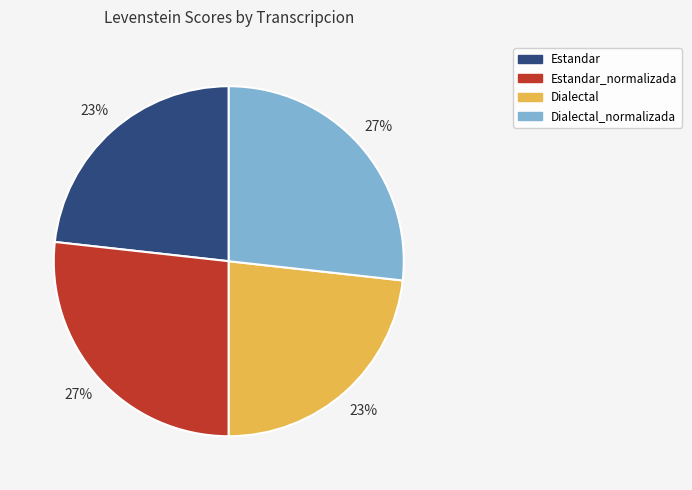

To the nearest percent, what is the average slice percentage?

25%